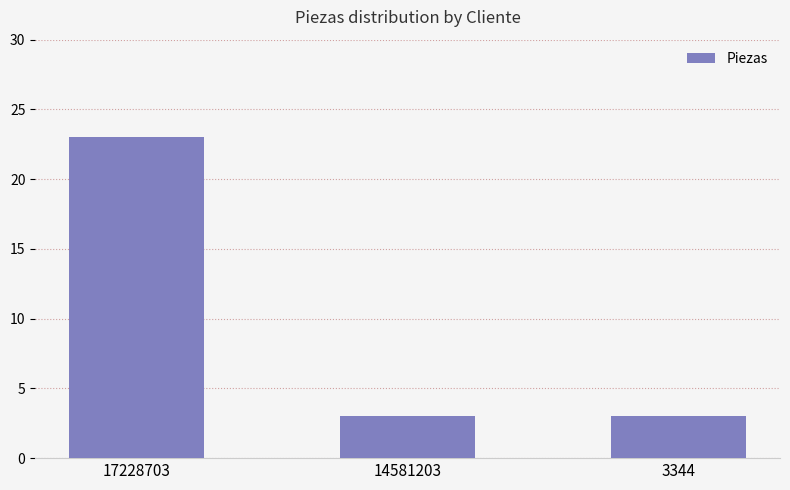

Which category has the highest value across all series?

17228703